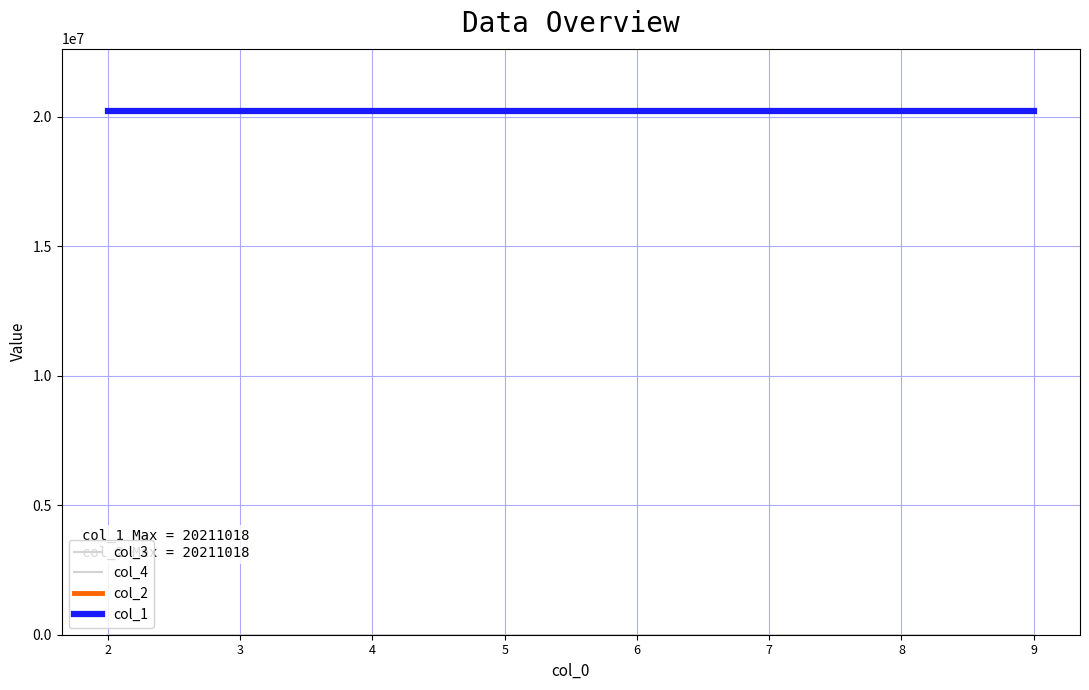

The col_3 series shows 3 at 7. True or false?

False